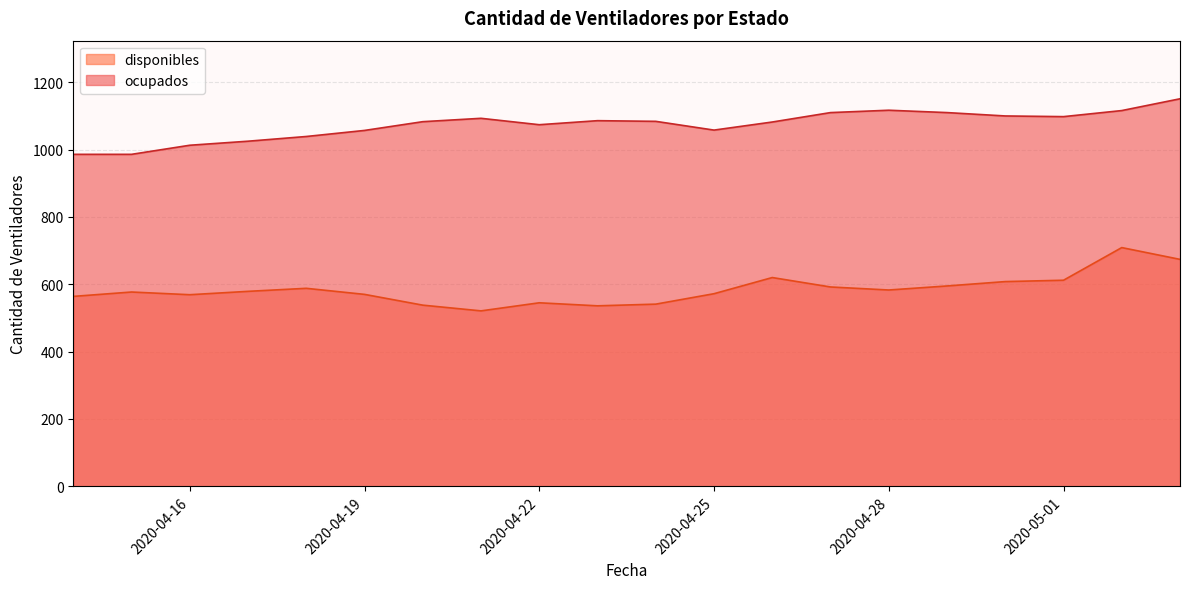

At which category does the chart reach its minimum across all series?

2020-04-21